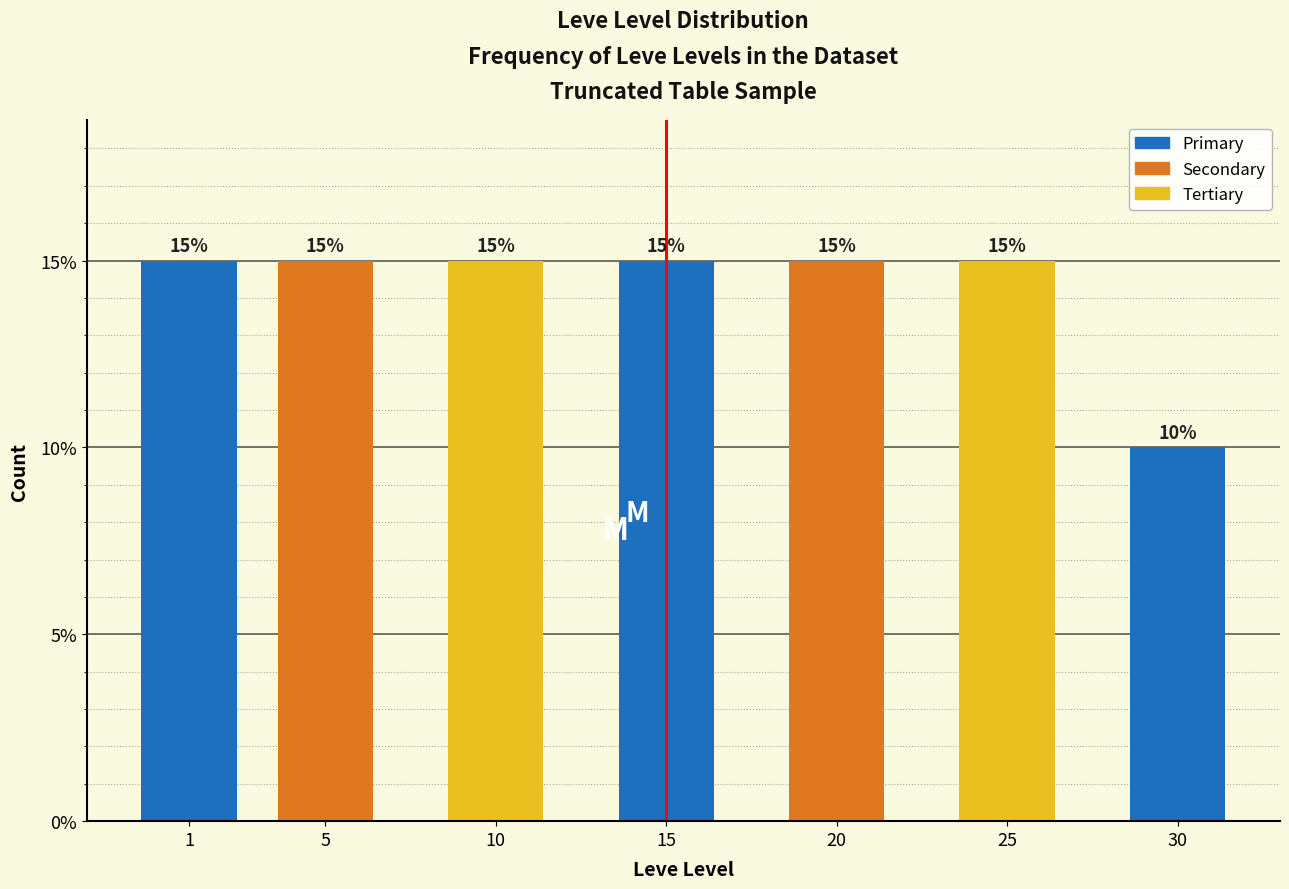

Reading left to right, what are all the values shown in this chart?

15	15	15	15	15	15	10